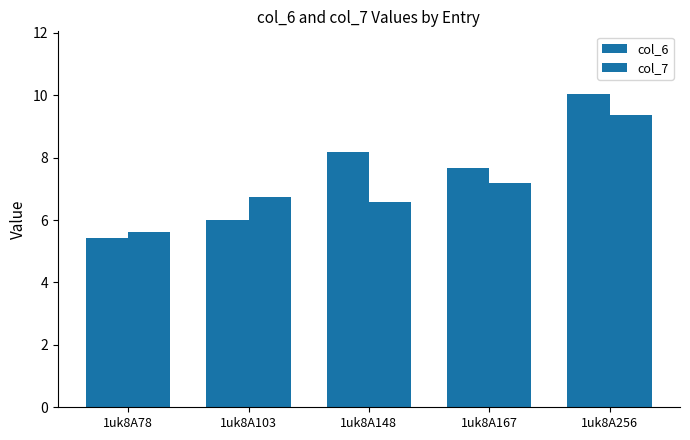

List the series in order of their peak value, lowest first.

col_7, col_6